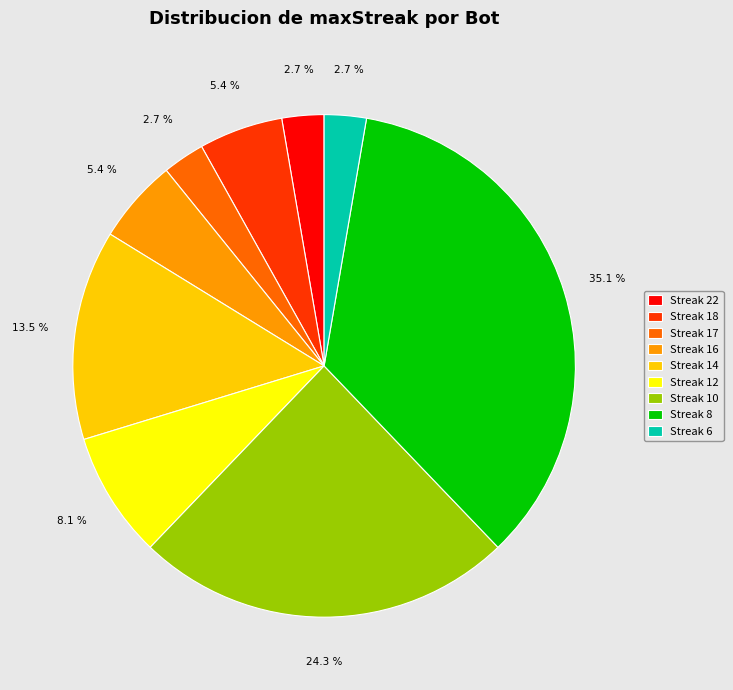

Is there any slice that represents more than half of the pie?

No